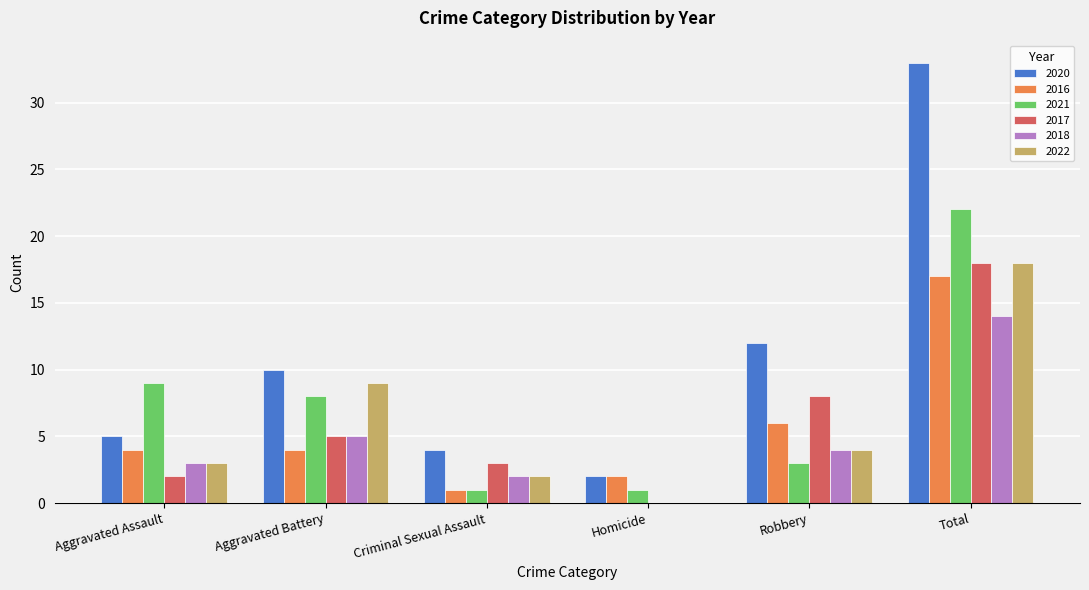

Reading left to right, extract all data points from this chart.

2020: 5	10	4	2	12	33
2016: 4	4	1	2	6	17
2021: 9	8	1	1	3	22
2017: 2	5	3	0	8	18
2018: 3	5	2	0	4	14
2022: 3	9	2	0	4	18